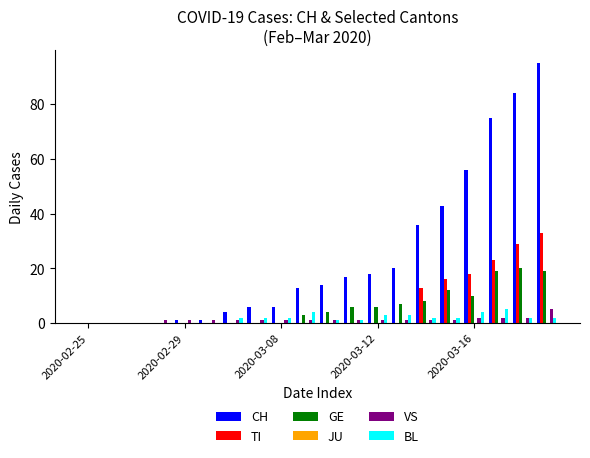

What is the greatest value displayed?

95